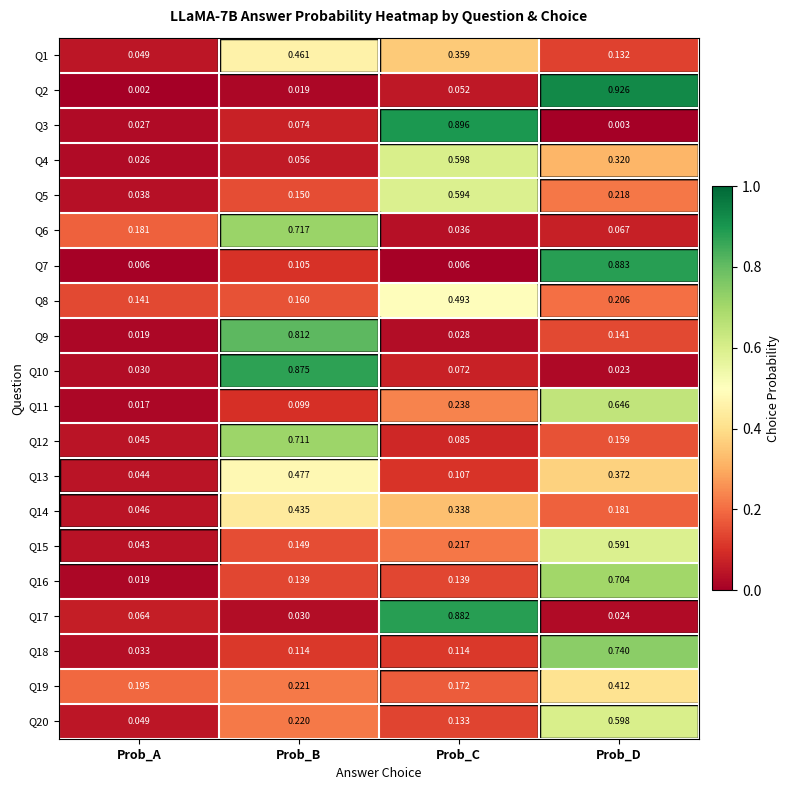

How many data points does each series have?

4